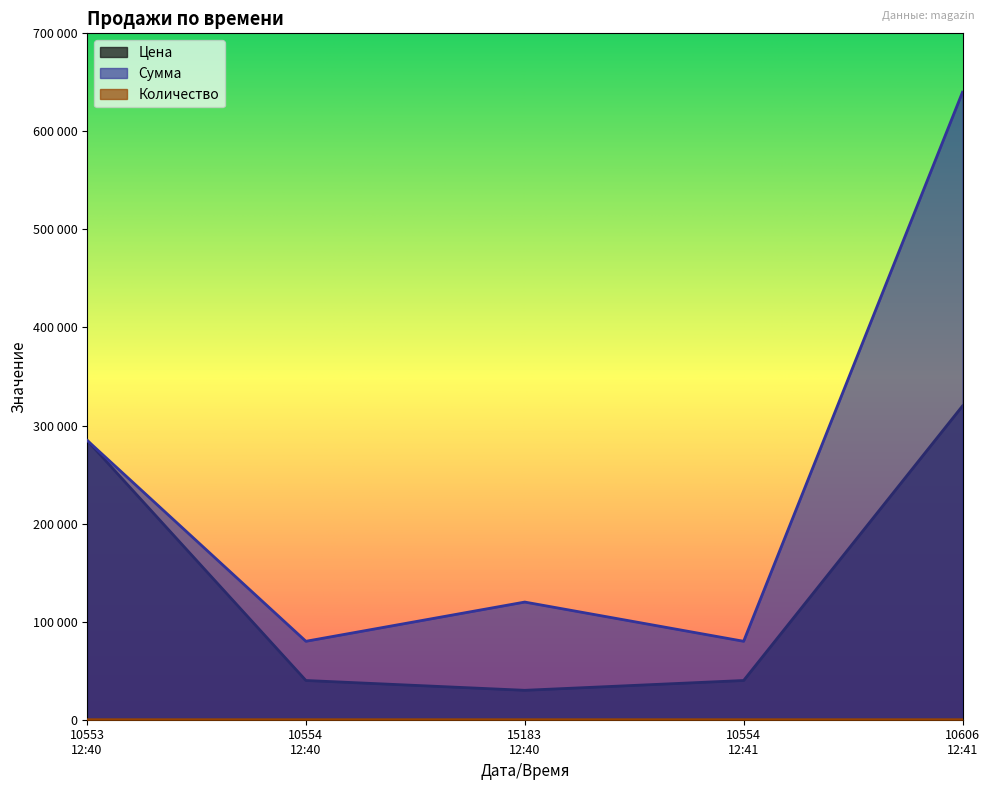

List the series in order of their peak value, highest first.

Сумма, Цена, Количество